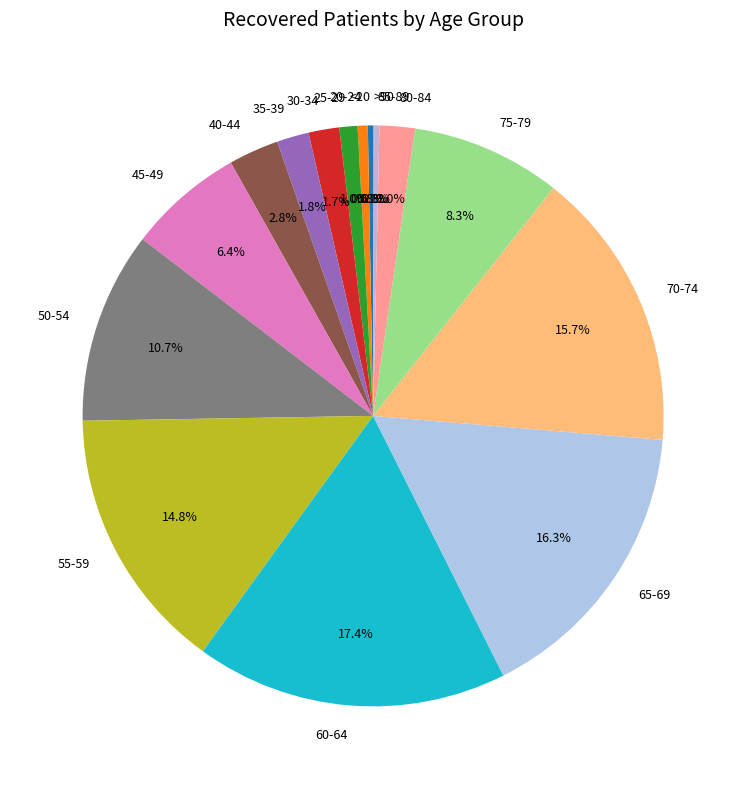

Combined, do 85-89 and 30-34 account for over 50%?

No